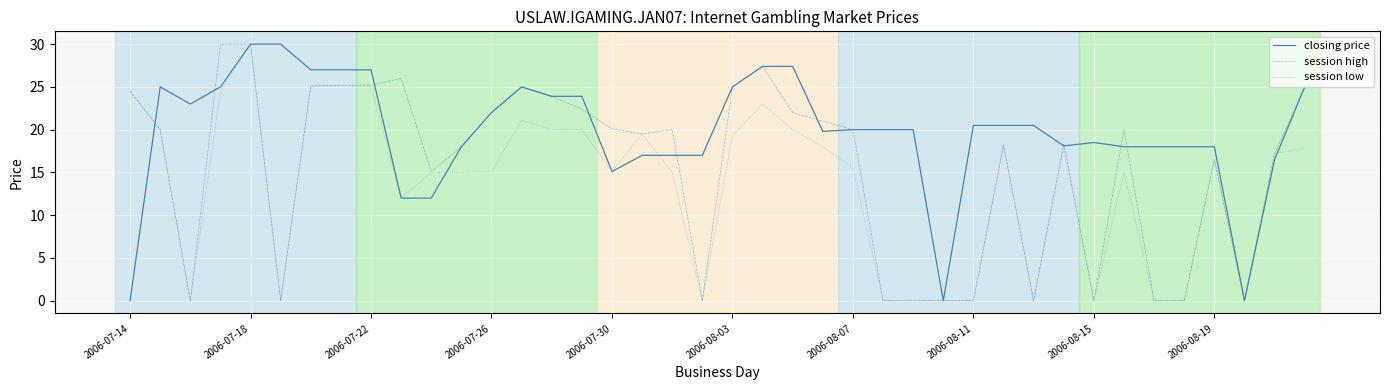

List the series in order of their overall mean, highest first.

closing price, session high, session low